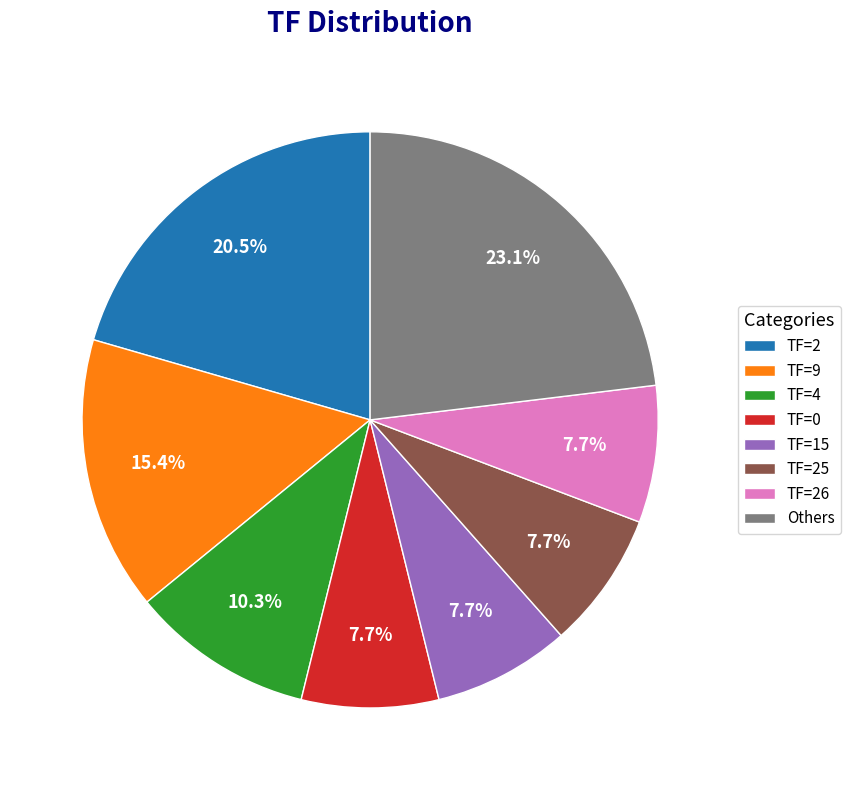

To the nearest percent, what is the difference between the largest and smallest slice percentages?

15%